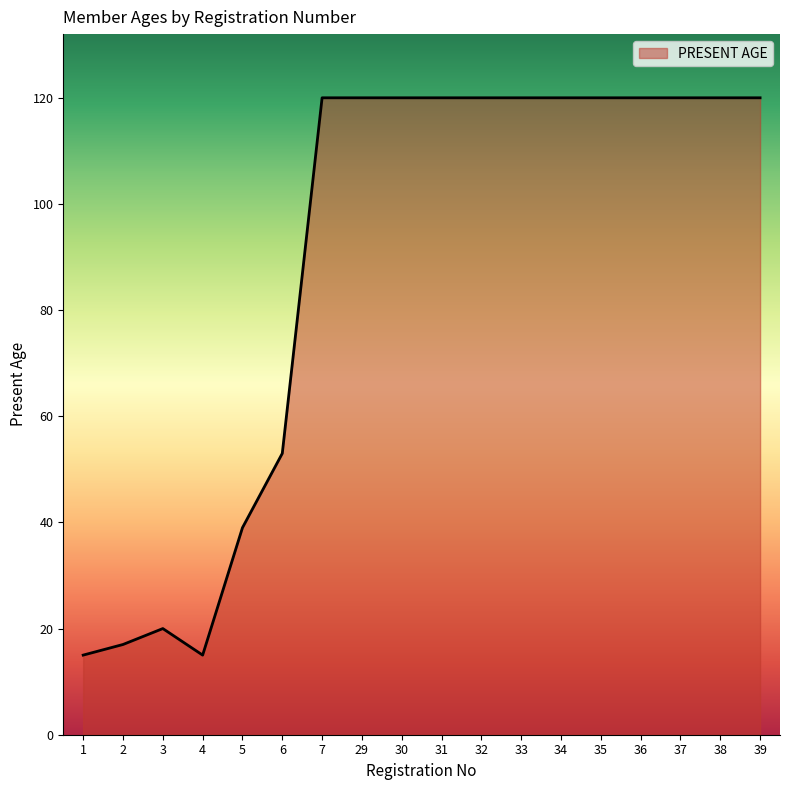

Approximately how many times larger is the value at 37 compared to 3?

6.0